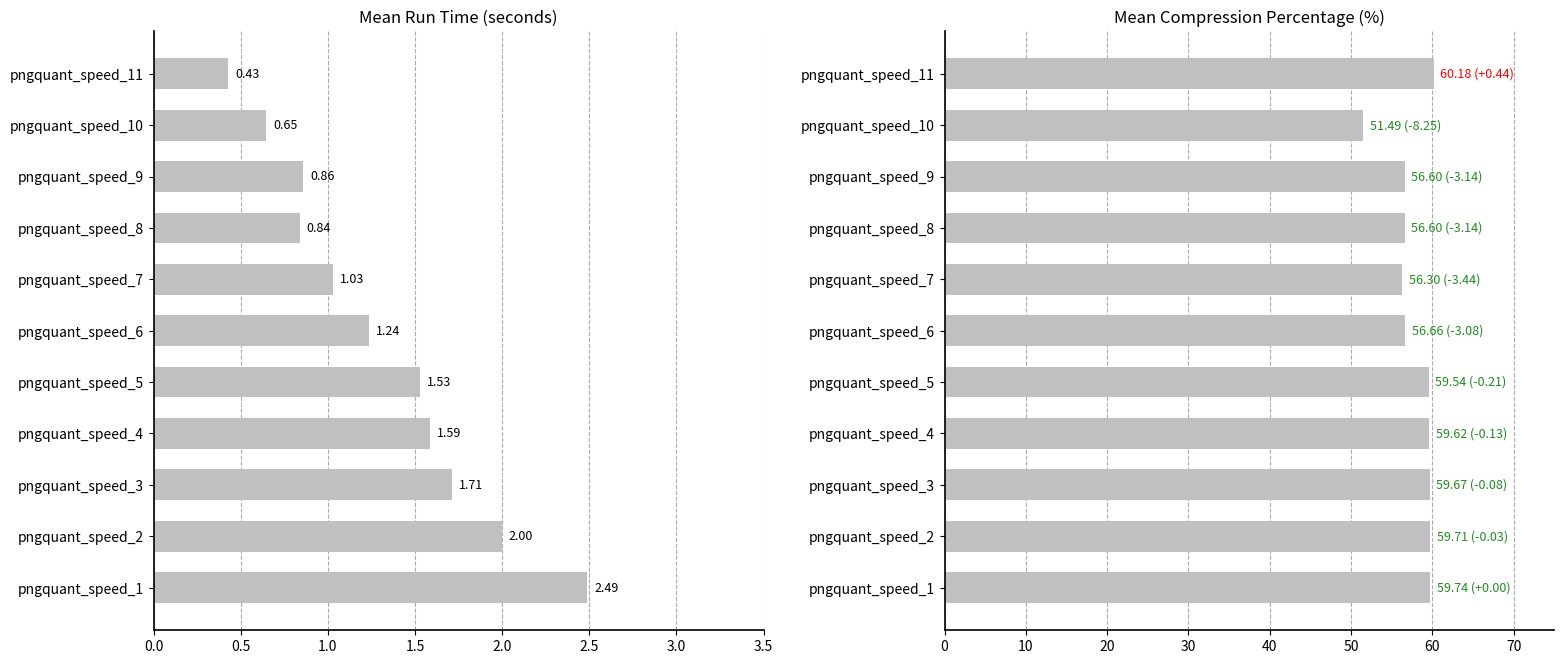

What is the difference between the maximum and minimum values in the mean_run_time series?

2.1